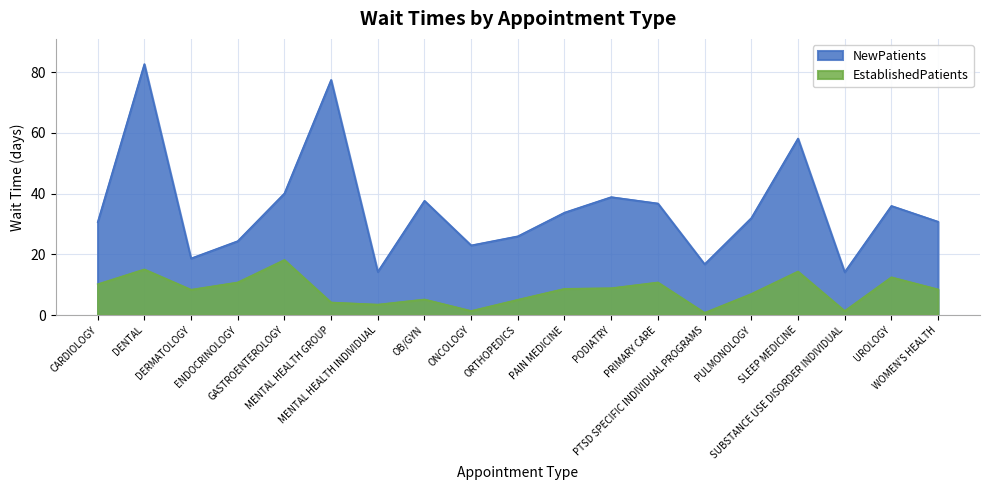

The value of EstablishedPatients at UROLOGY is 12.5. True or false?

True